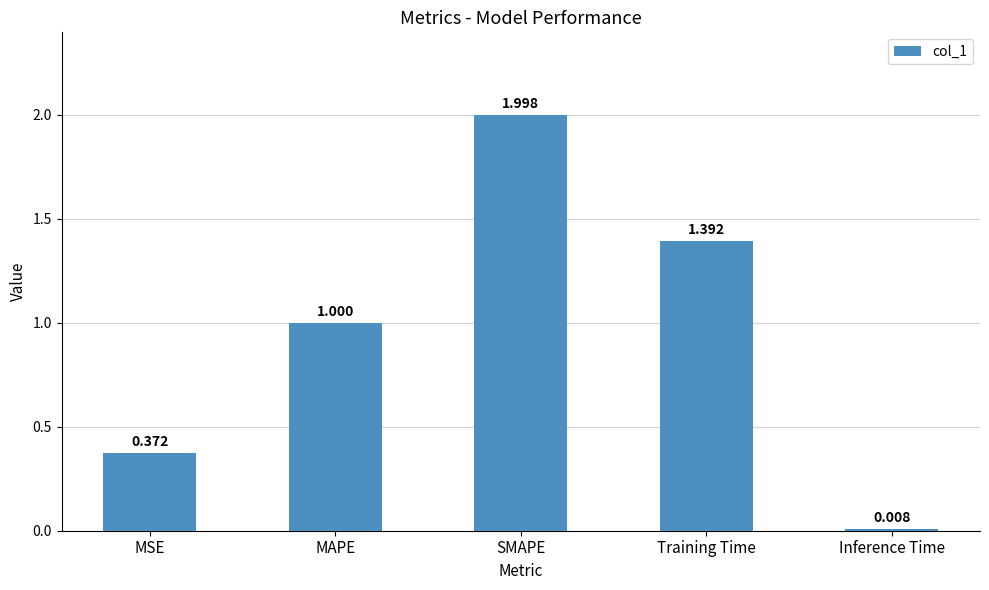

Rank the categories by value from highest to lowest.

SMAPE, Training Time, MAPE, MSE, Inference Time